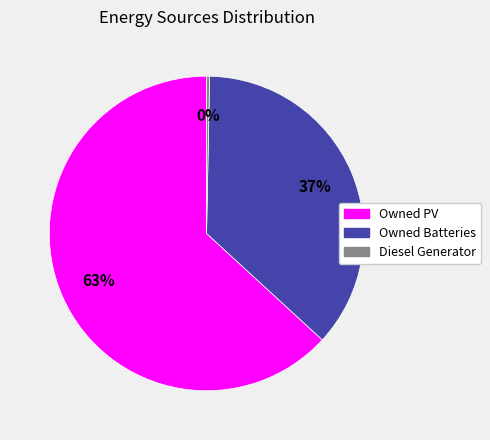

To the nearest percent, what is the combined percentage of Owned Batteries and Owned PV?

100%